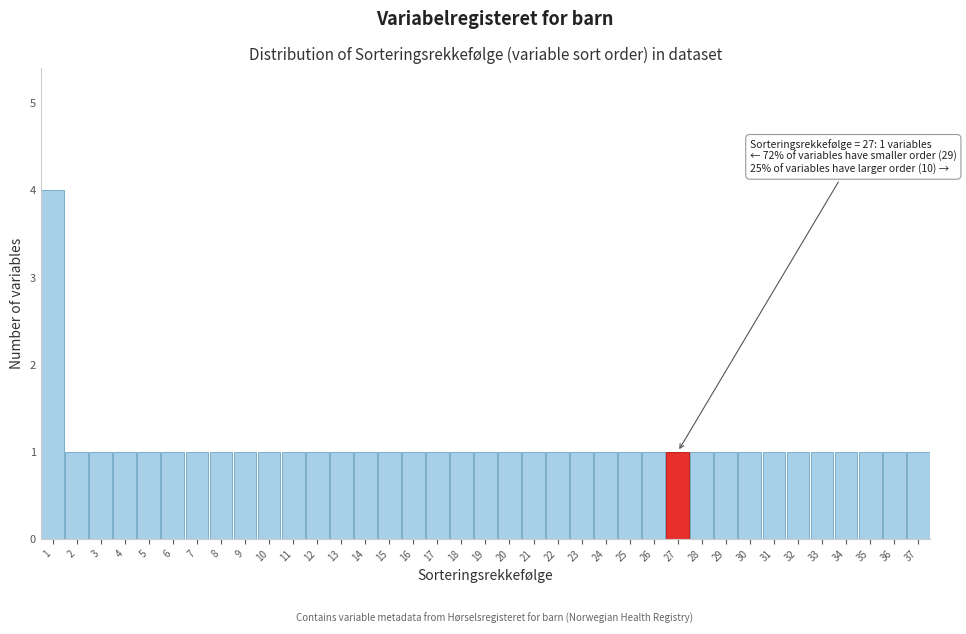

Which range on the x-axis has the tallest bar?

0.5 to 1.5